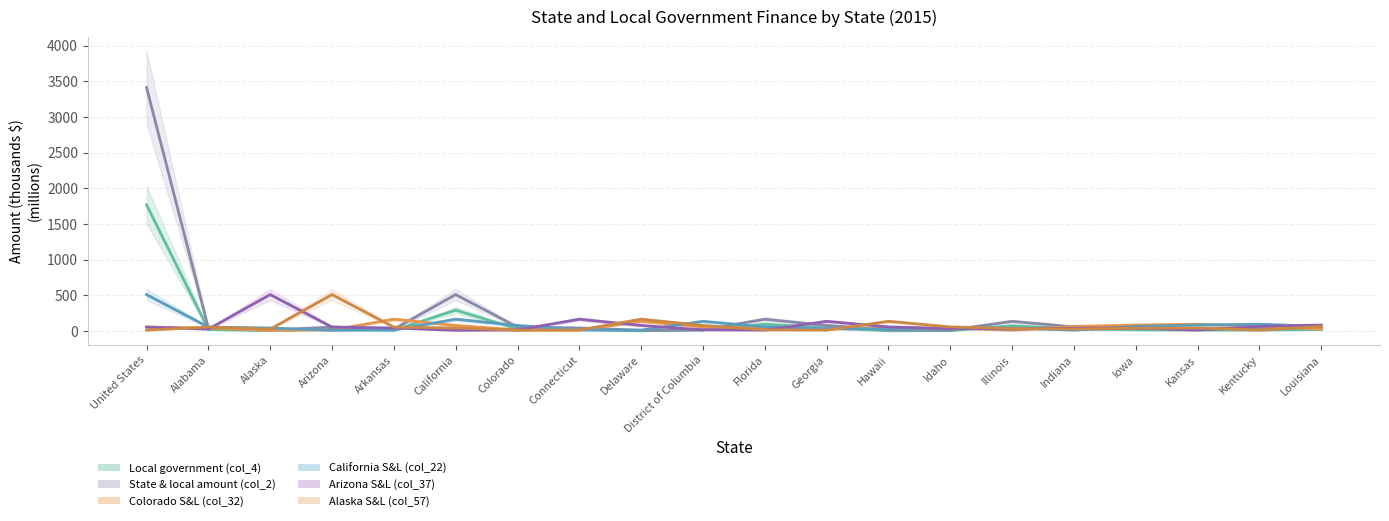

Where is the first local maximum for State & local amount (col_2)?

Arizona